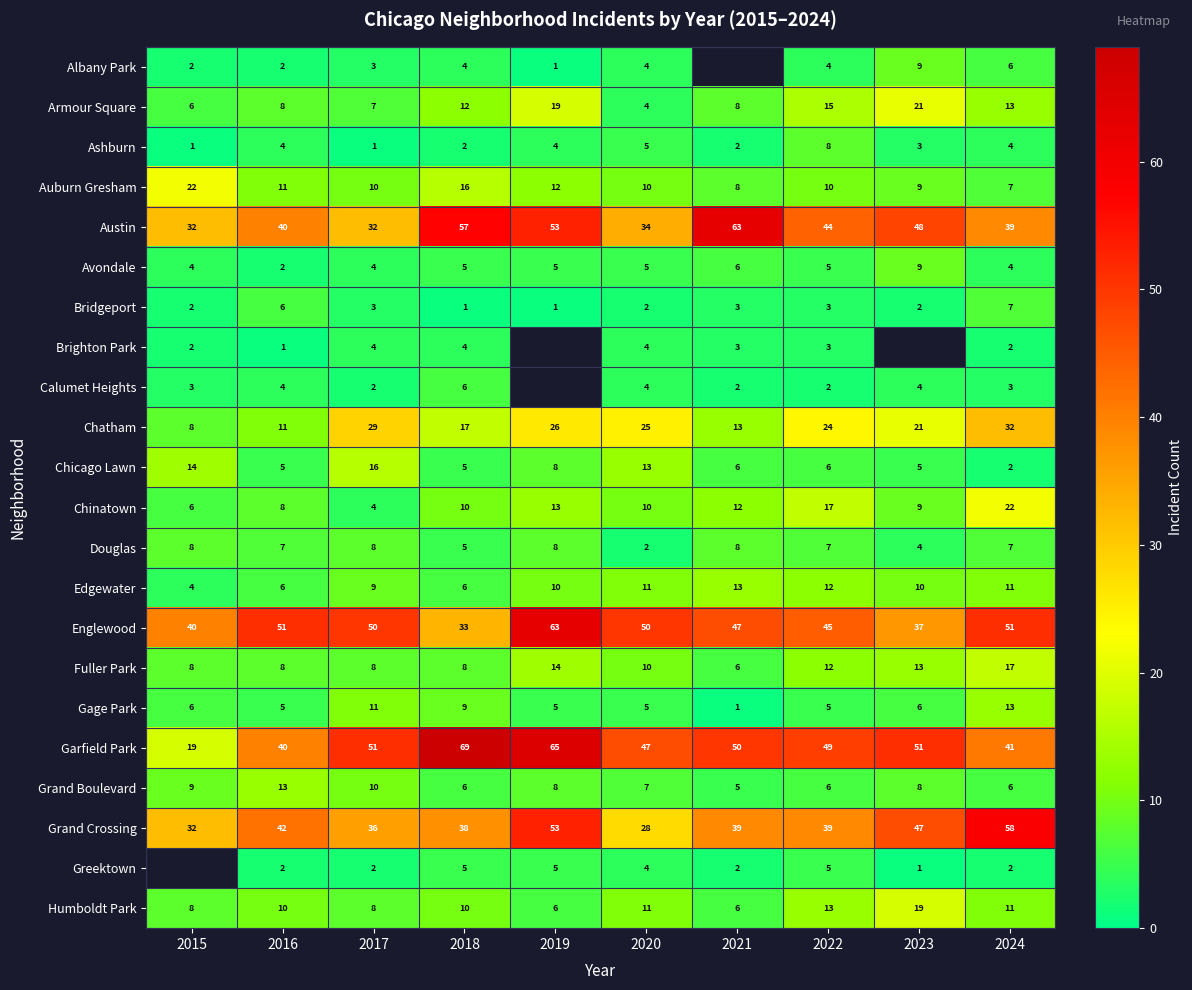

Which series changed the most between 2017 and 2024?

Grand Crossing